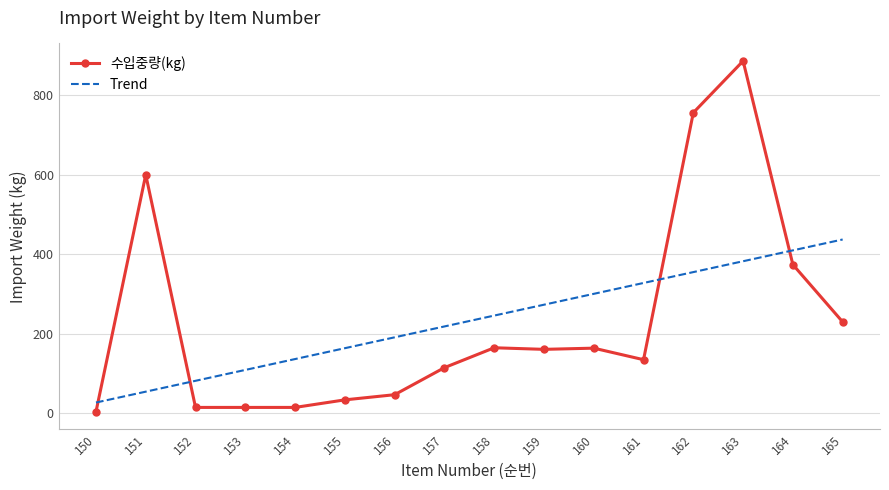

Reading right to left, transcribe all the data shown in this chart.

165=230	164=374	163=886	162=756	161=135	160=164	159=161	158=165	157=115	156=47	155=34	154=15	153=15	152=15	151=600	150=4